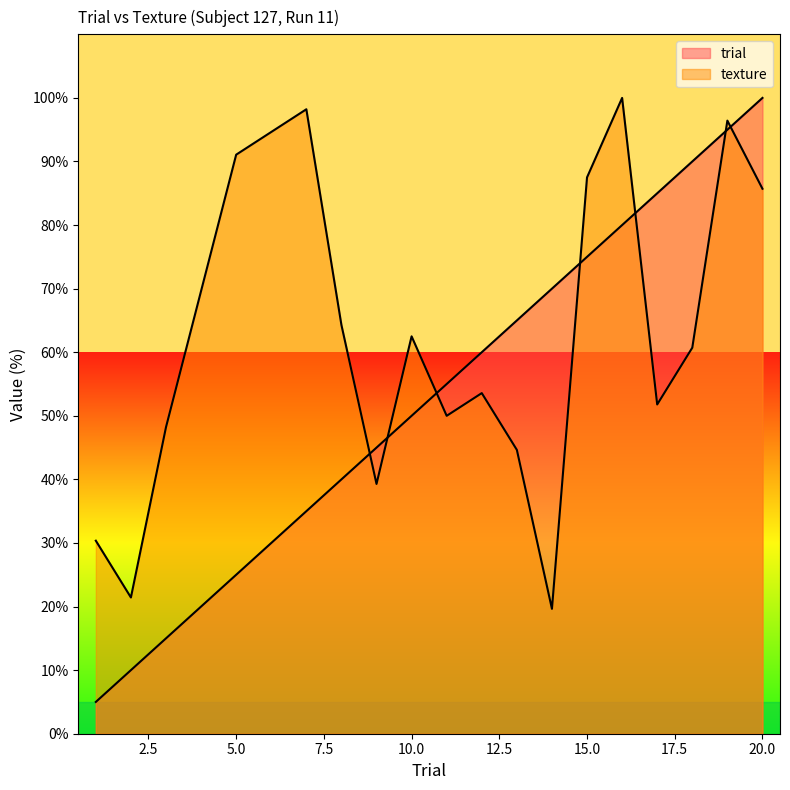

After their last crossing, which series has the higher values: trial or texture?

trial